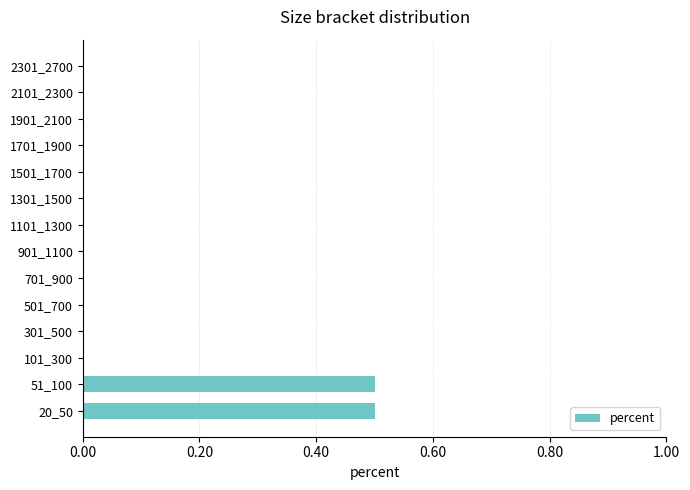

What is the sum of the values at 51_100 and 101_300?

0.5